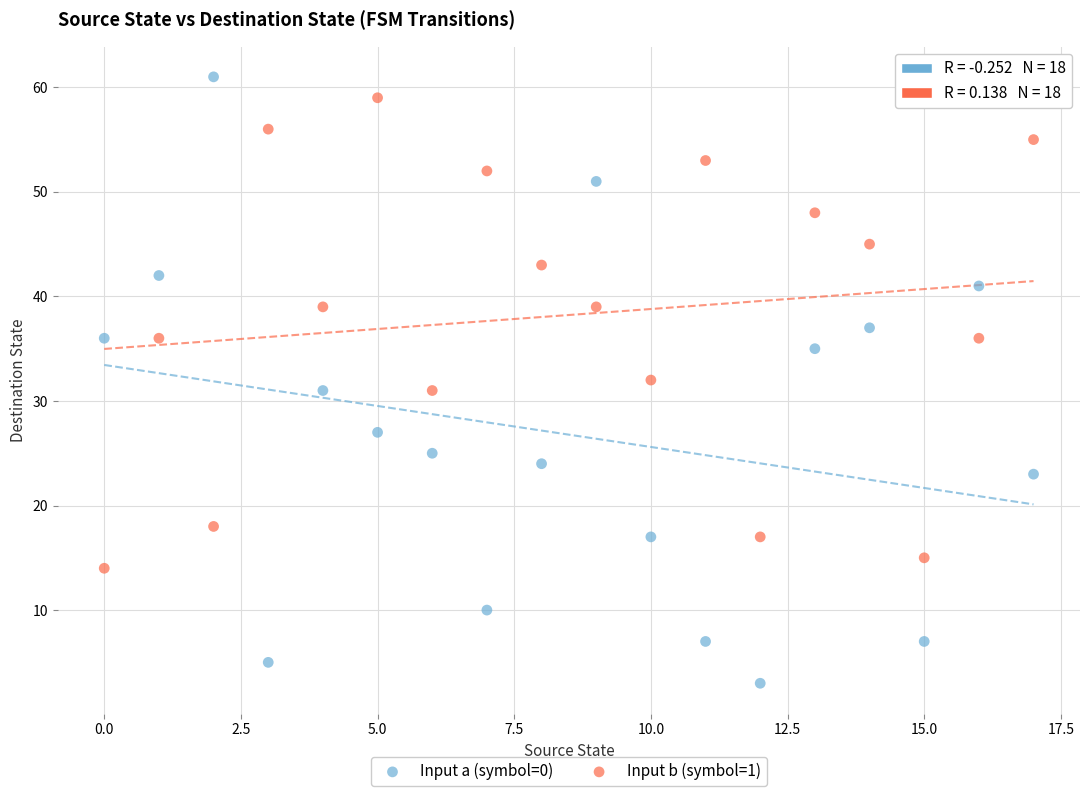

Which series contains the lowest Y value?

Input a (symbol=0)